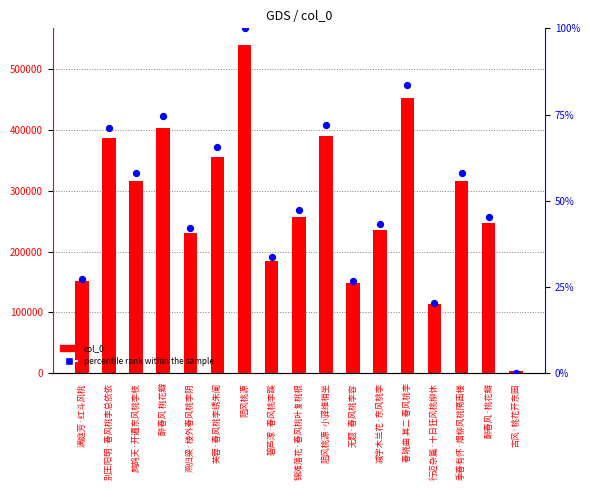

At how many categories does at least one series exceed 441327?

2